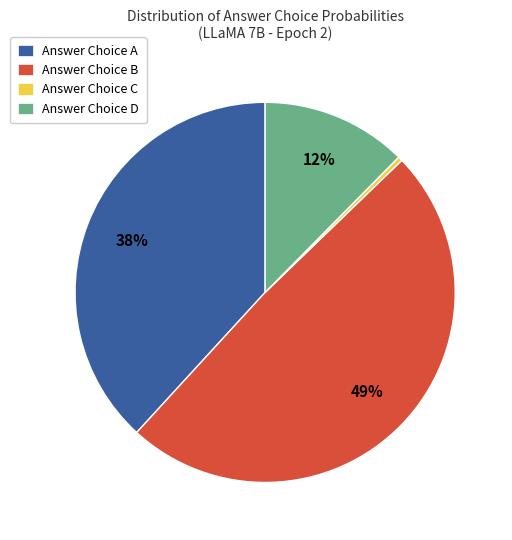

Rank the categories by value from lowest to highest.

Answer Choice C, Answer Choice D, Answer Choice A, Answer Choice B